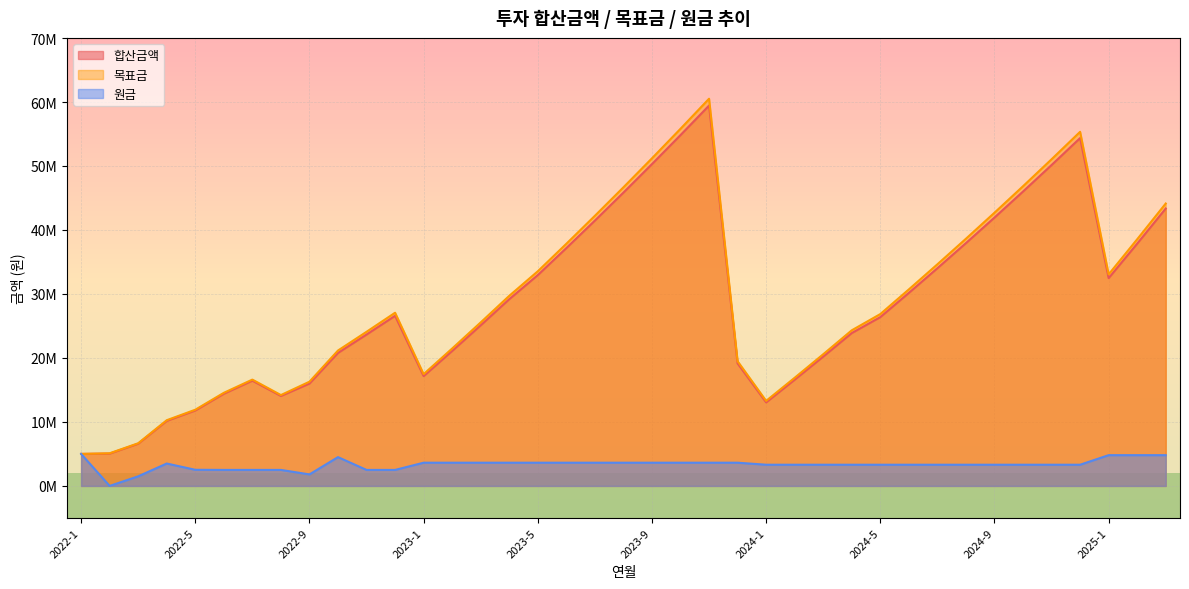

Reading left to right, transcribe all the data shown in this chart.

합산금액: 2022-1=5000000	2022-2=5050000	2022-3=6600500	2022-4=10166505	2022-5=11788170	2022-6=14406052	2022-7=16450112	2022-8=14058069	2022-9=15998650	2022-10=20786626	2022-11=23660785	2022-12=26586679	2023-1=17160338	2023-2=21096942	2023-3=25104406	2023-4=29184003	2023-5=32952748	2023-6=37173616	2023-7=41470459	2023-8=45844646	2023-9=50297568	2023-10=54830643	2023-11=59445312	2023-12=19143046	2024-1=13055795	2024-2=16602783	2024-3=20213618	2024-4=23889447	2024-5=26382374	2024-6=30169241	2024-7=34024272	2024-8=37948693	2024-9=41943754	2024-10=46010726	2024-11=50150903	2024-12=54365603	2025-1=32478100	2025-2=37868713	2025-3=43356358
목표금: 2022-1=5000000	2022-2=5100500	2022-3=6666505	2022-4=10268170	2022-5=11906052	2022-6=14550112	2022-7=16614613	2022-8=14198650	2022-9=16286626	2022-10=21160785	2022-11=24086679	2022-12=27065239	2023-1=17469224	2023-2=21476687	2023-3=25556285	2023-4=29709315	2023-5=33545898	2023-6=37842741	2023-7=42216928	2023-8=46669850	2023-9=51202924	2023-10=55817594	2023-11=60515328	2023-12=19487621	2024-1=13290799	2024-2=16901633	2024-3=20577463	2024-4=24319457	2024-5=26857257	2024-6=30712288	2024-7=34636709	2024-8=38631770	2024-9=42698741	2024-10=46838919	2024-11=51053619	2024-12=55344184	2025-1=33062706	2025-2=38550350	2025-3=44136772
원금: 2022-1=5000000	2022-2=0	2022-3=1500000	2022-4=3500000	2022-5=2520000	2022-6=2500000	2022-7=2500000	2022-8=2500000	2022-9=1800000	2022-10=4500000	2022-11=2500000	2022-12=2500000	2023-1=3627718	2023-2=3627718	2023-3=3627718	2023-4=3627718	2023-5=3627718	2023-6=3627718	2023-7=3627718	2023-8=3627718	2023-9=3627718	2023-10=3627718	2023-11=3627718	2023-12=3627718	2024-1=3311984	2024-2=3311984	2024-3=3311984	2024-4=3311984	2024-5=3311984	2024-6=3311984	2024-7=3311984	2024-8=3311984	2024-9=3311984	2024-10=3311984	2024-11=3311984	2024-12=3311984	2025-1=4806008	2025-2=4806008	2025-3=4806008